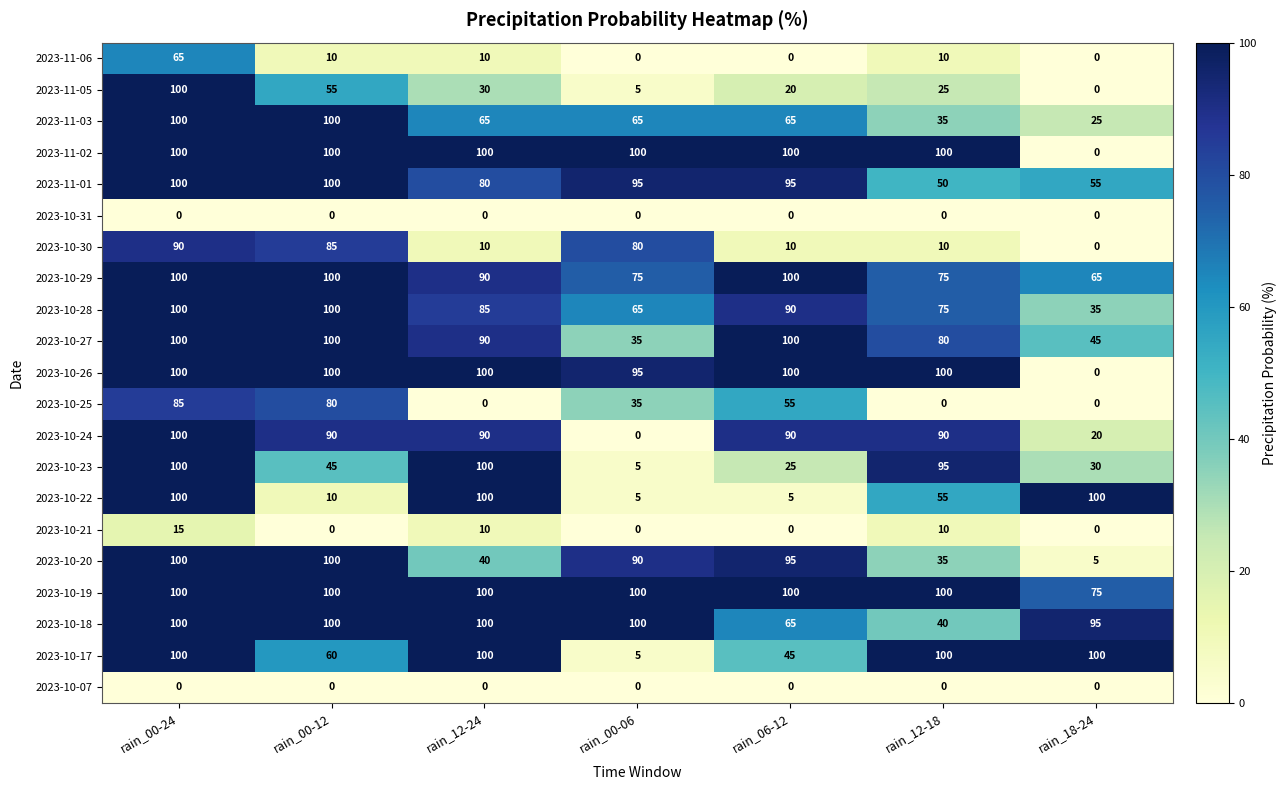

What is the maximum value for 2023-10-17?

100